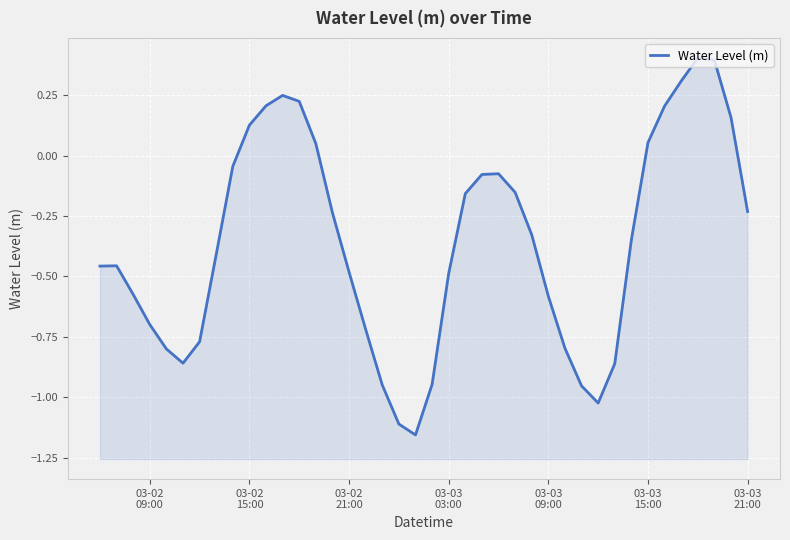

How many values are above zero?

11